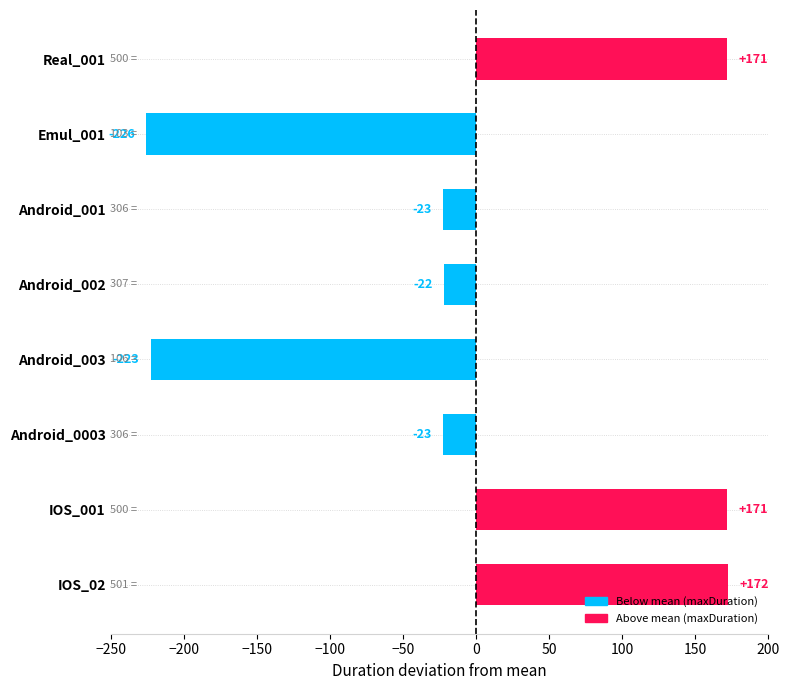

Between IOS_02 and Android_0003, which is larger?

IOS_02